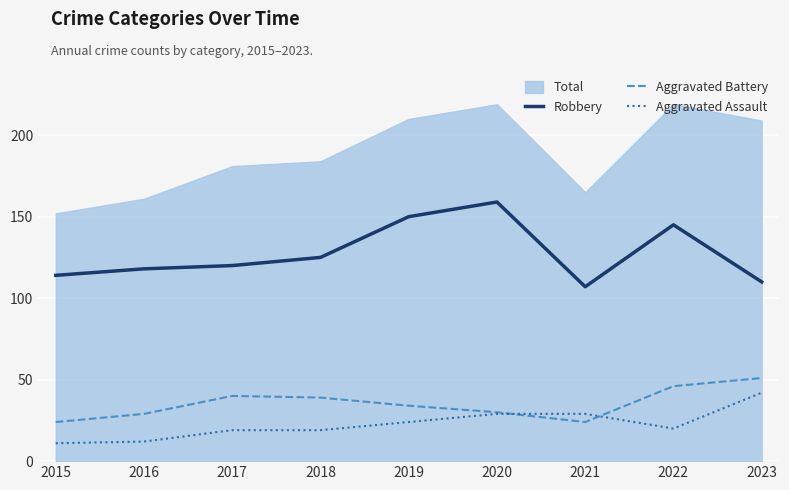

Is the value of Robbery at 2020 greater than the value of Aggravated Battery at 2018?

Yes